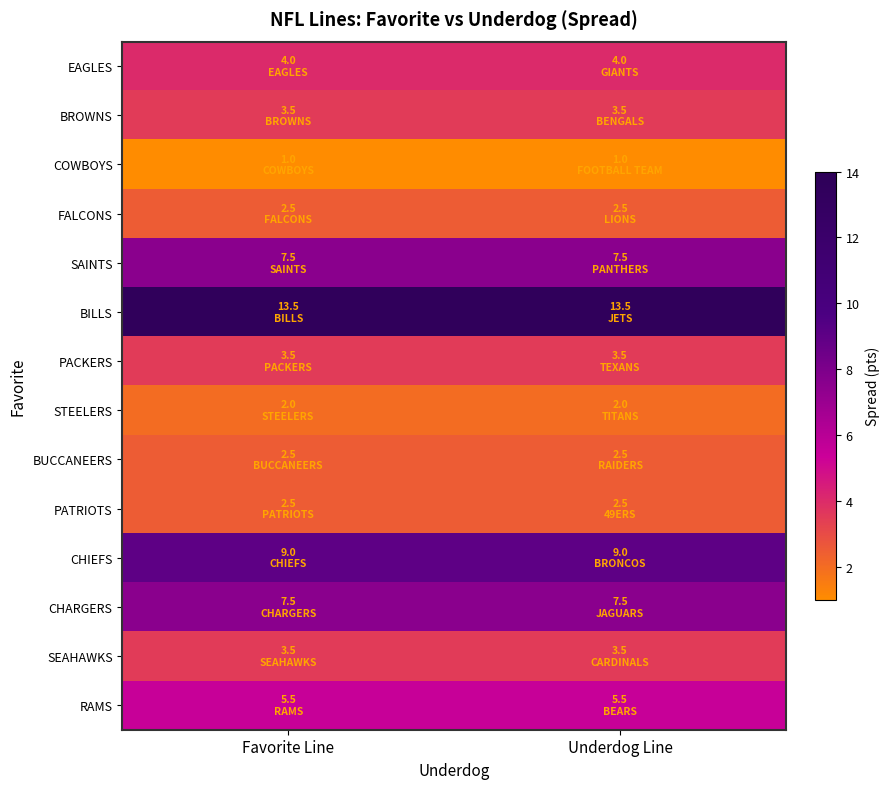

At Favorite Line, list the series in order from largest to smallest.

BILLS, CHIEFS, SAINTS, CHARGERS, RAMS, EAGLES, BROWNS, PACKERS, SEAHAWKS, FALCONS, BUCCANEERS, PATRIOTS, STEELERS, COWBOYS